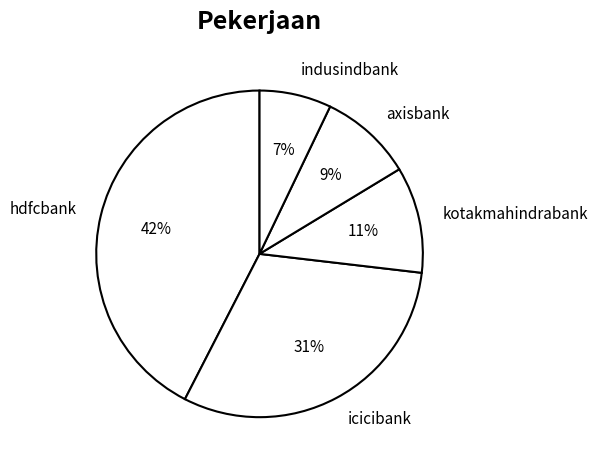

To the nearest percent, what portion does indusindbank represent?

7%